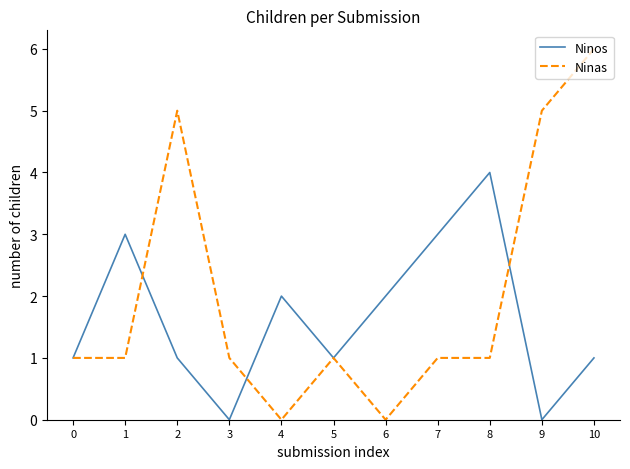

What is the sum of the Ninos values at 6 and 4?

4